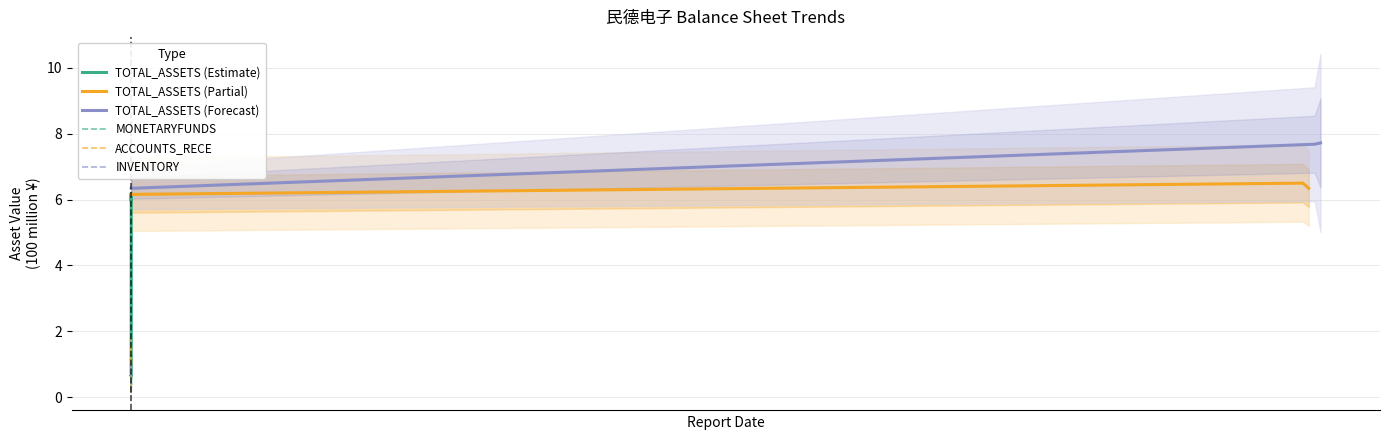

How many categories are shown in the chart?

19